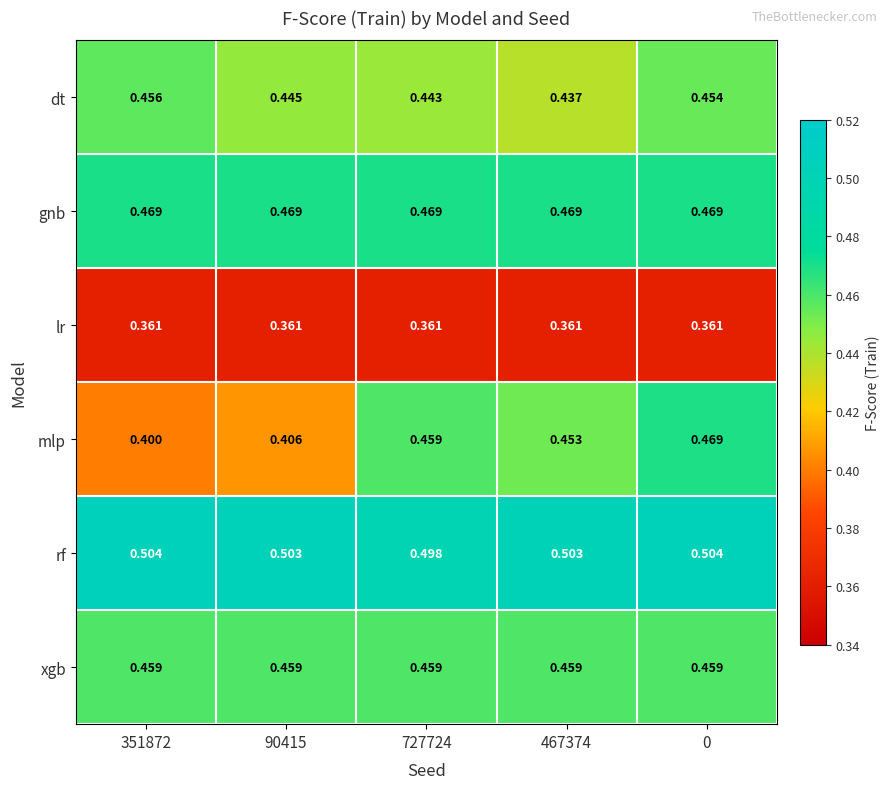

Rank the series at 351872 from lowest to highest value.

lr, mlp, dt, xgb, gnb, rf